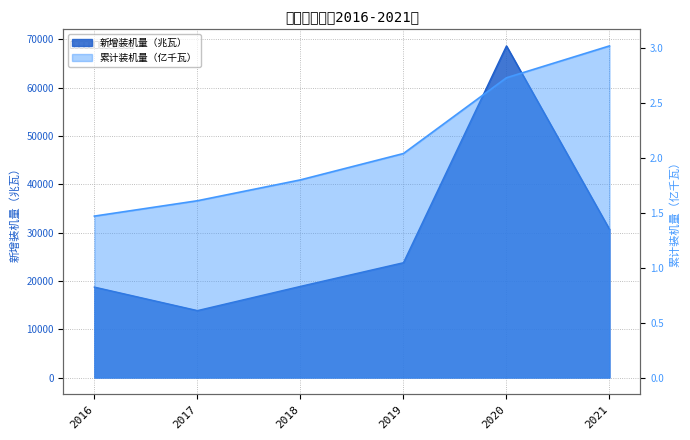

The value of 累计装机量（亿千瓦） at 2020 is 0.6. True or false?

False